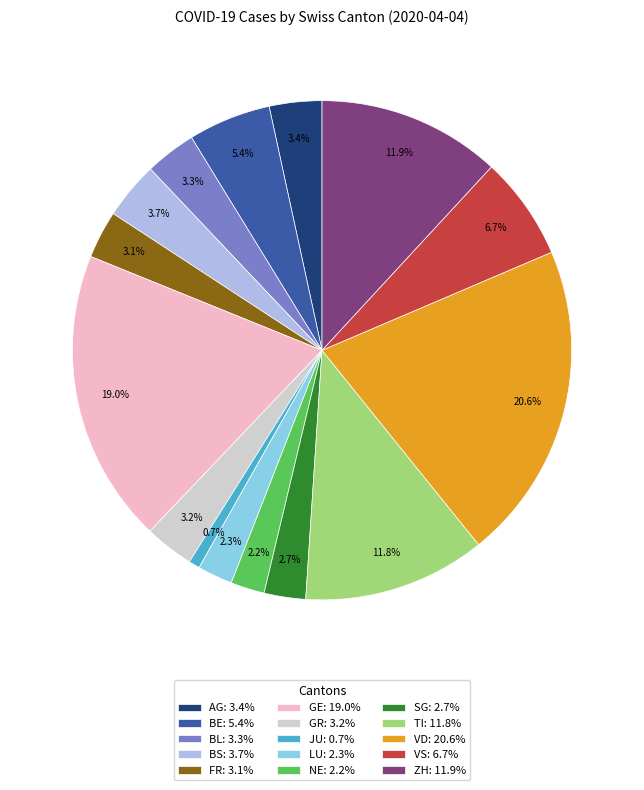

To the nearest percent, what is the difference between the VD and BS slice percentages?

17%